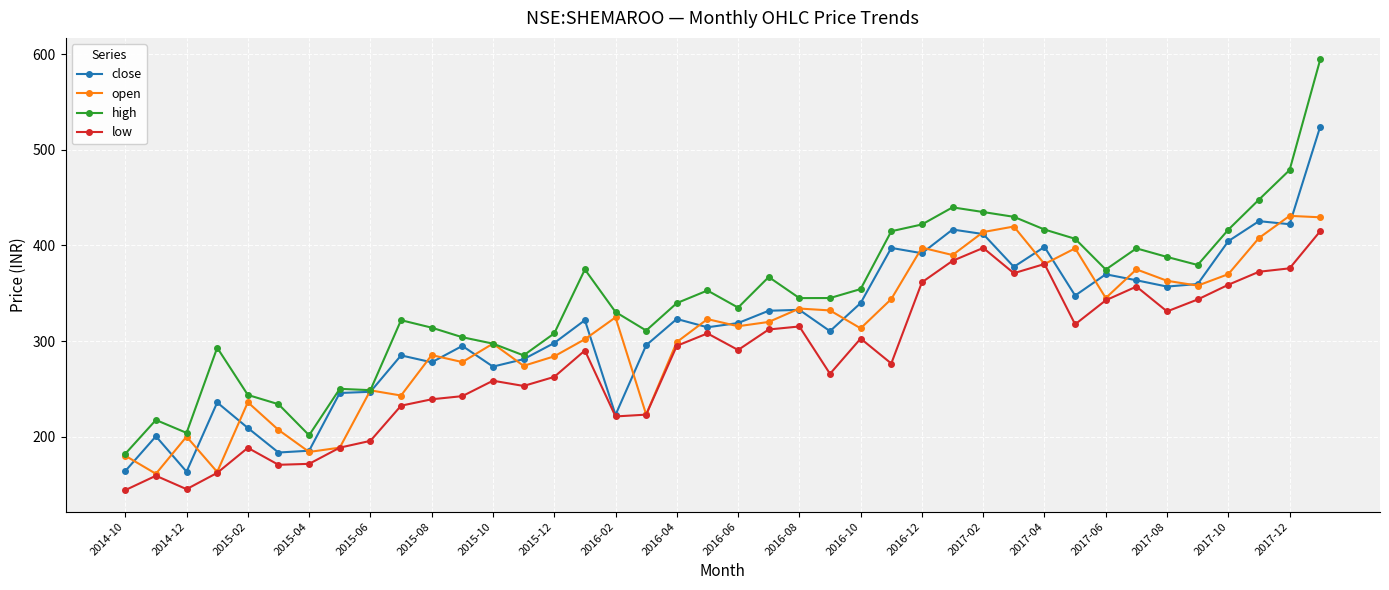

Which series has the largest range (max minus min)?

high